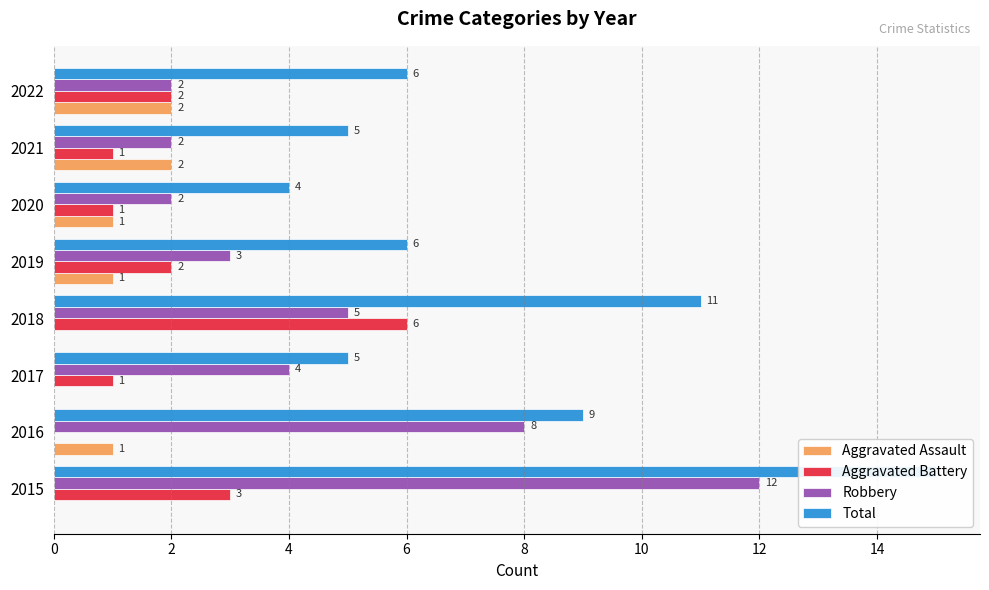

What is the average value of the Total series?

8